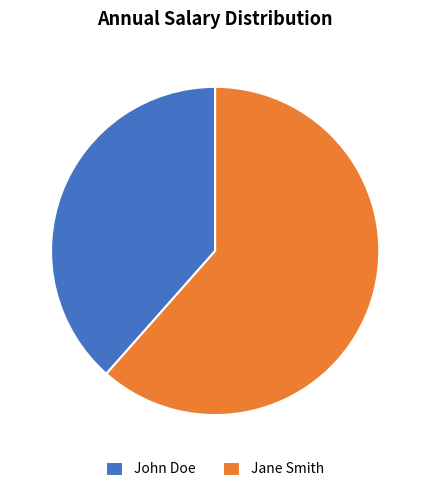

Rank the categories by value from lowest to highest.

John Doe, Jane Smith